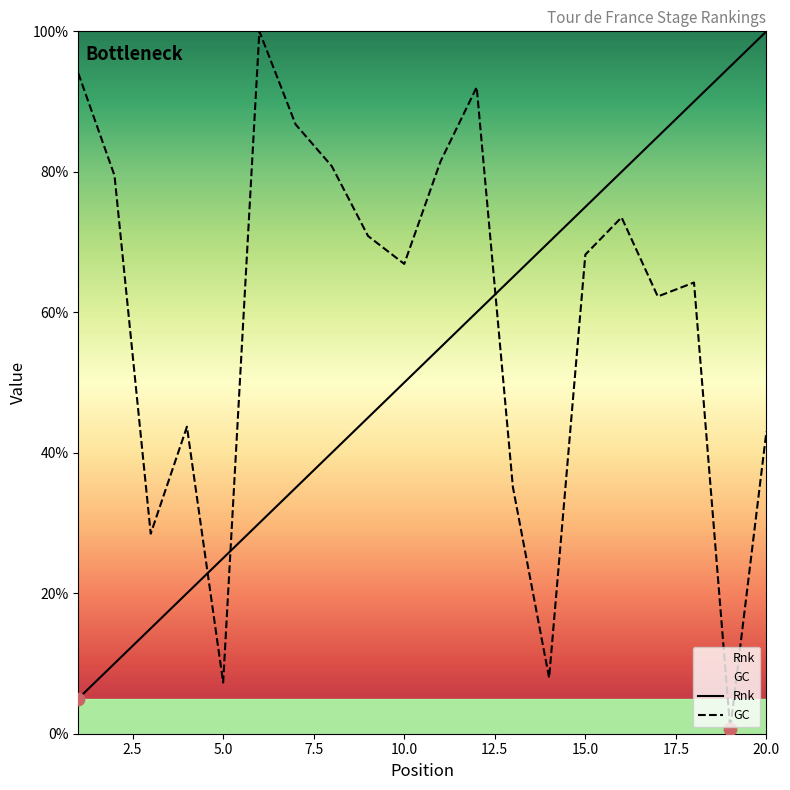

What is the total value across all series at 15.0?

143.2